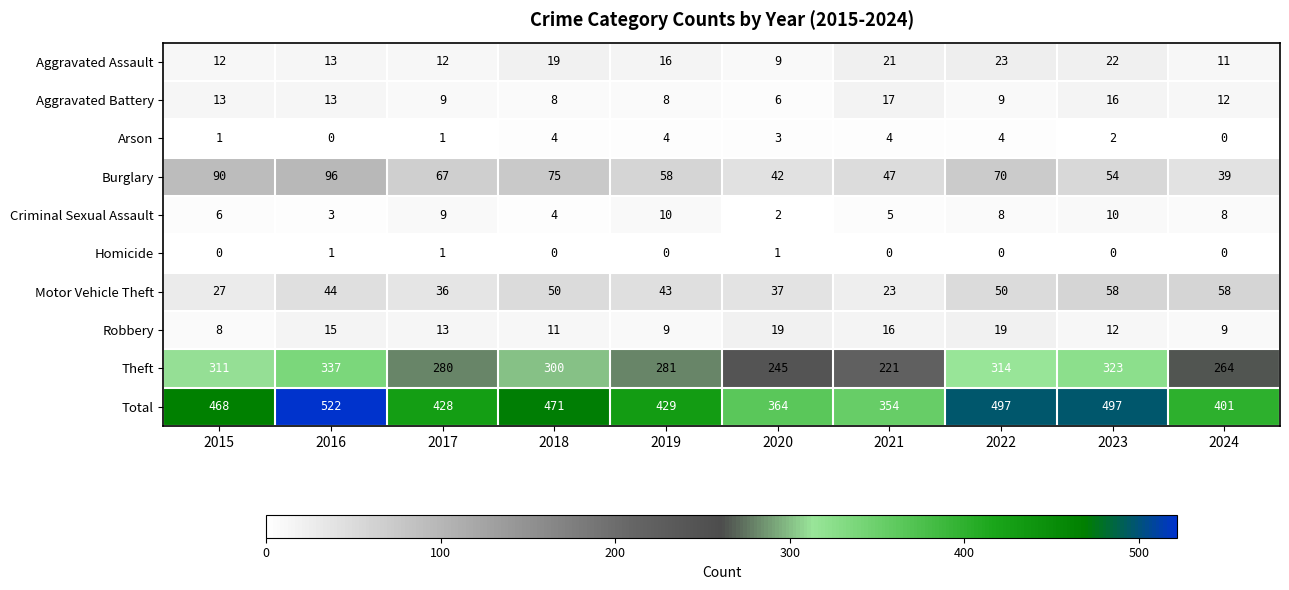

What is the total value across all series at 2017?

856